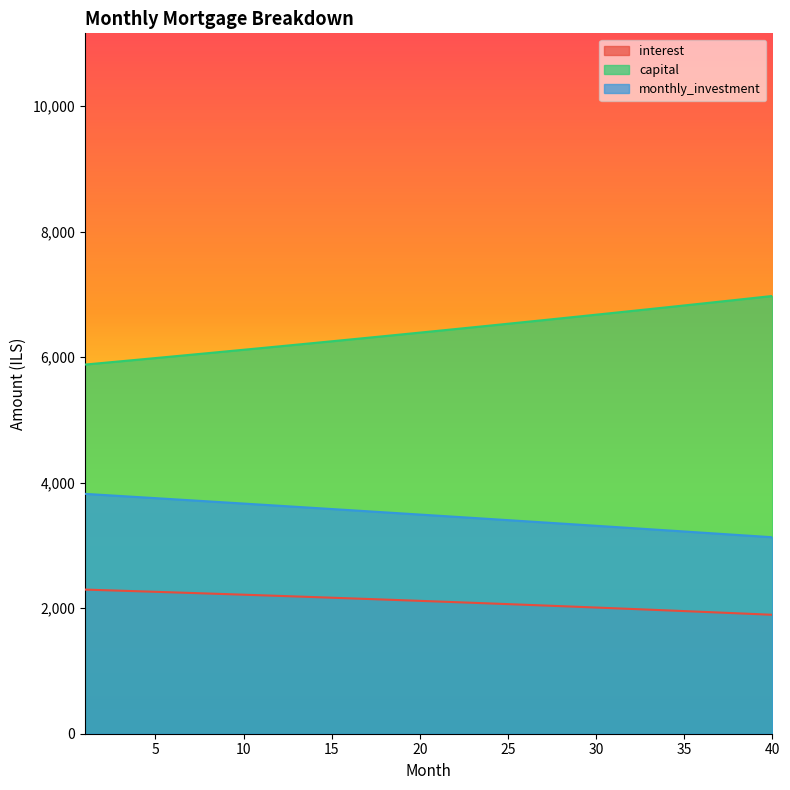

How many data points in monthly_investment are above 3492?

20